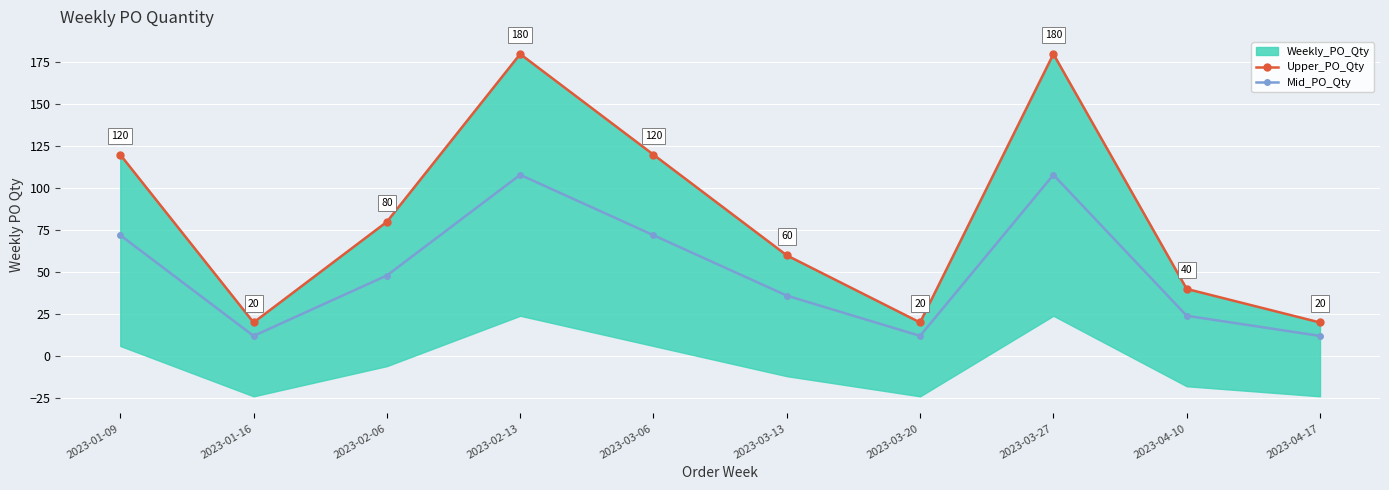

How many interior local valleys does the Upper_PO_Qty series have?

2